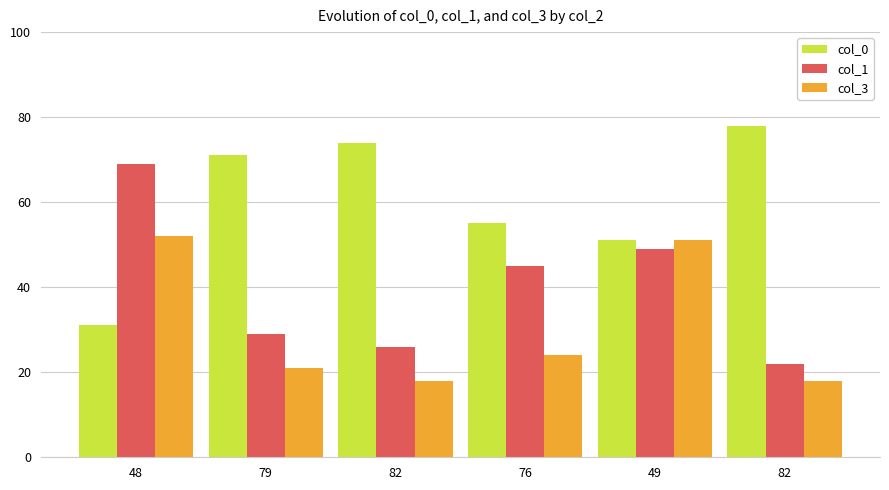

What is the sum of the col_1 values at 82 and 49?

71